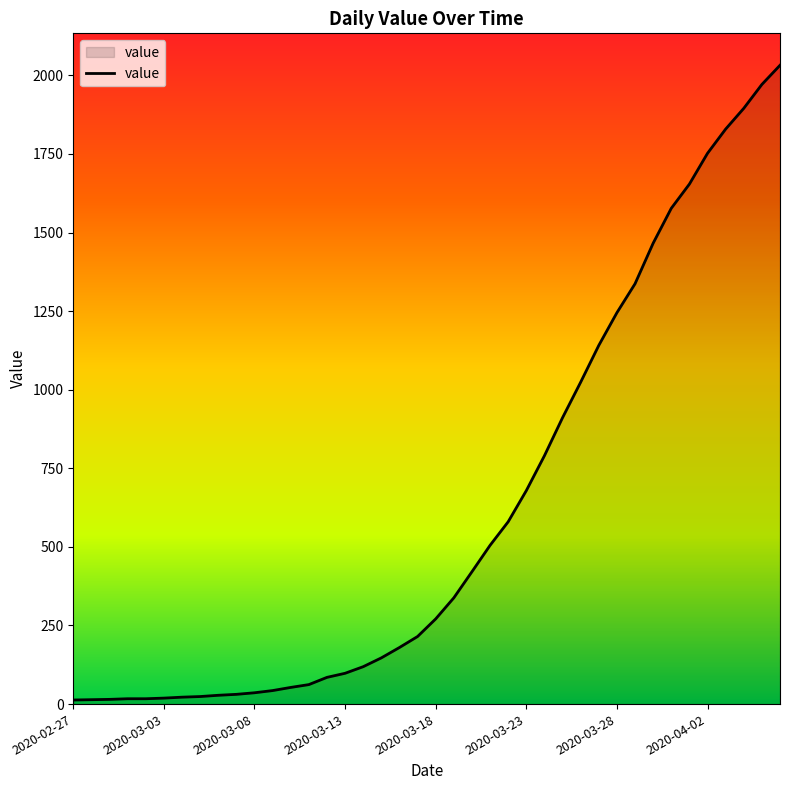

What is the difference between the maximum and minimum values?

2019